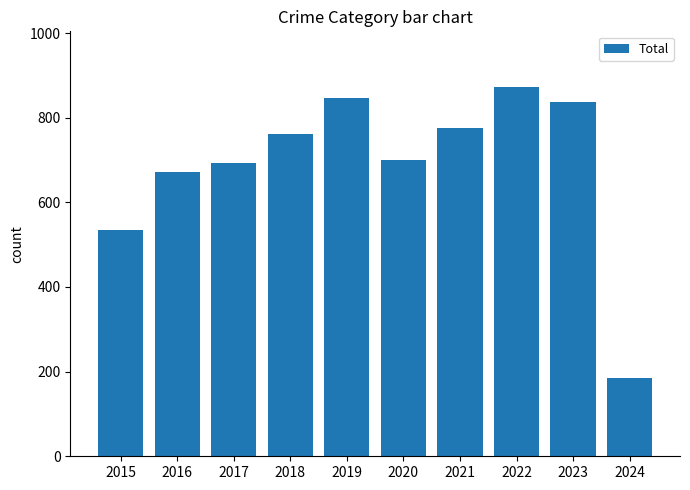

Read the value at 2022.

873